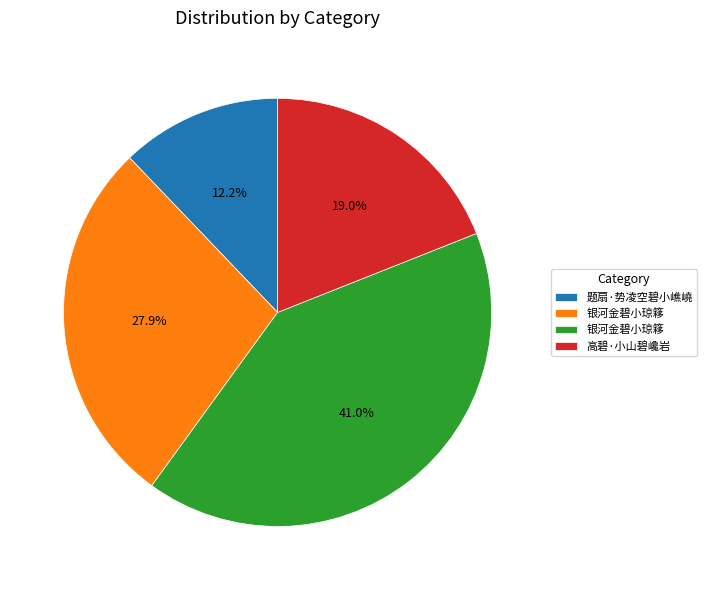

Is there any slice that represents more than half of the pie?

No